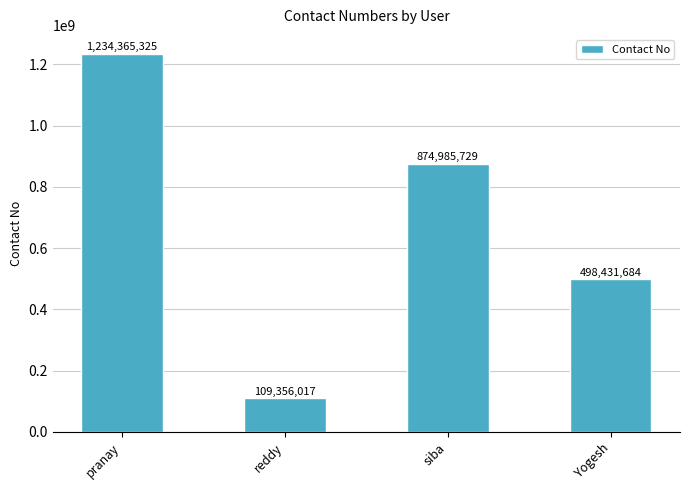

What is the label of the 2nd bar from the left?

reddy